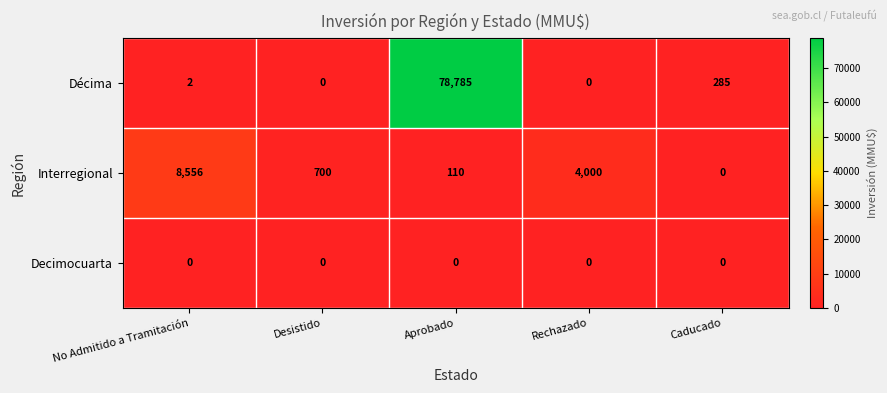

Rank the series by their average value, from highest to lowest.

Décima, Interregional, Decimocuarta